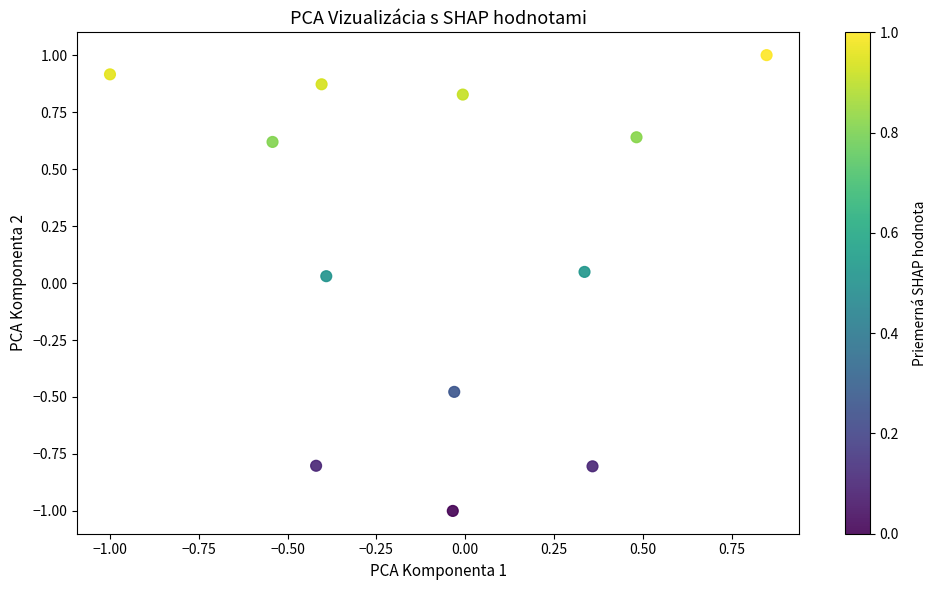

What is the range of X values (max minus min)?

1.8